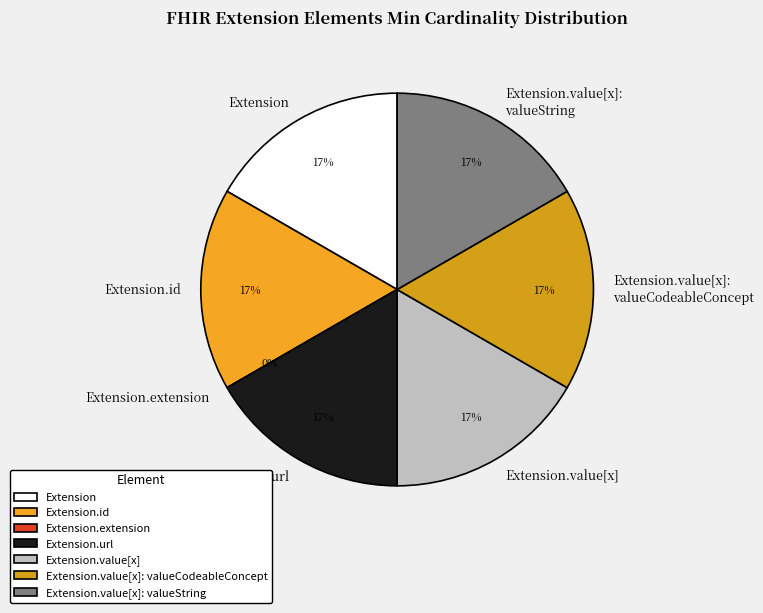

To the nearest percent, what is the combined percentage of Extension.value[x] and Extension.id?

33%